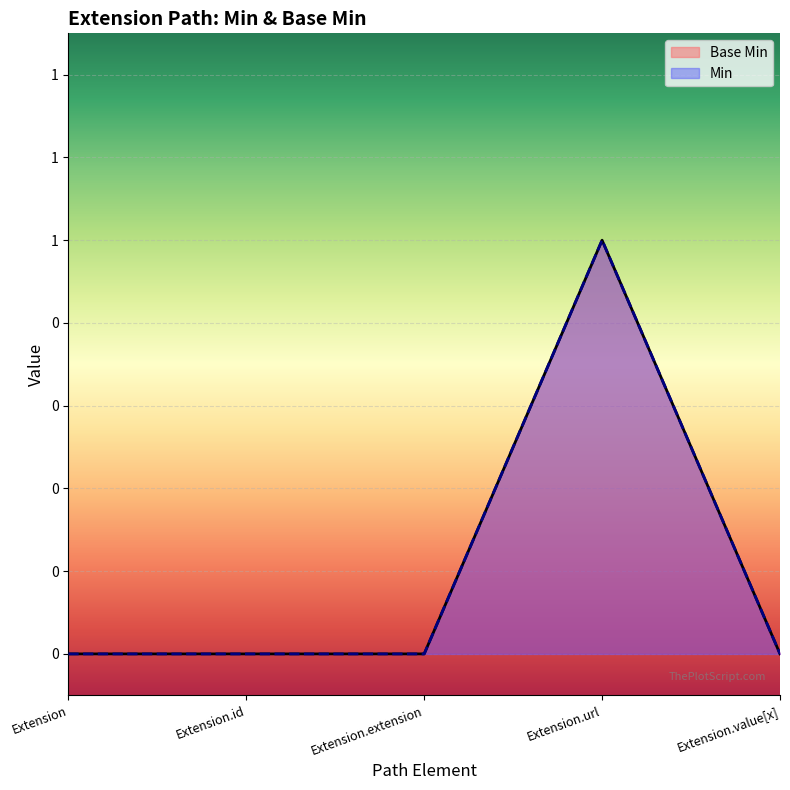

How many values are between 0 and 1?

5